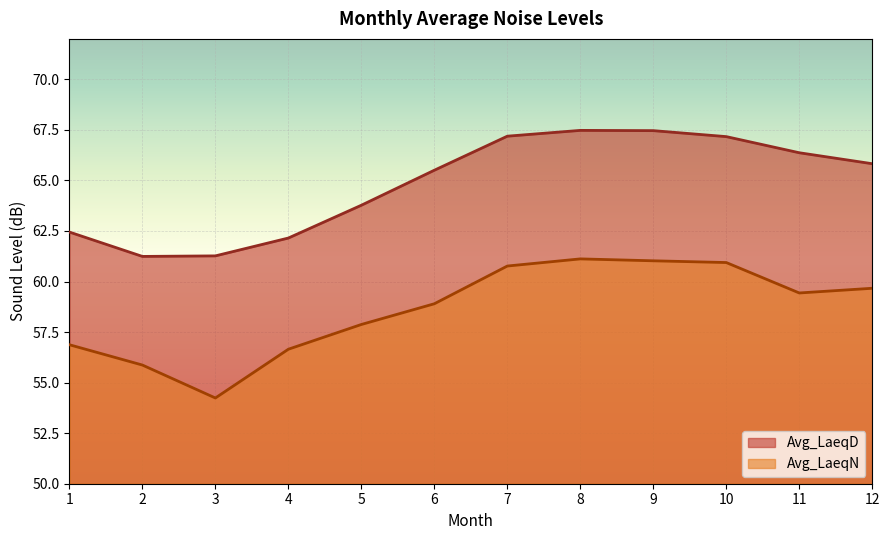

Between 3 and 11, which is larger?

11